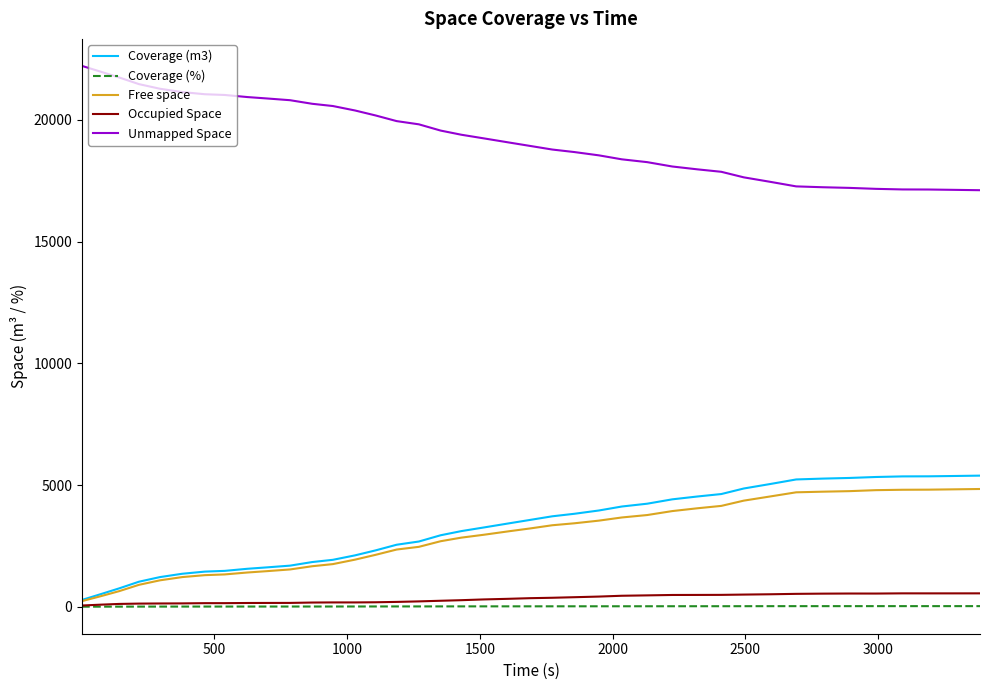

What is the sum of all Occupied Space values?

12912.8